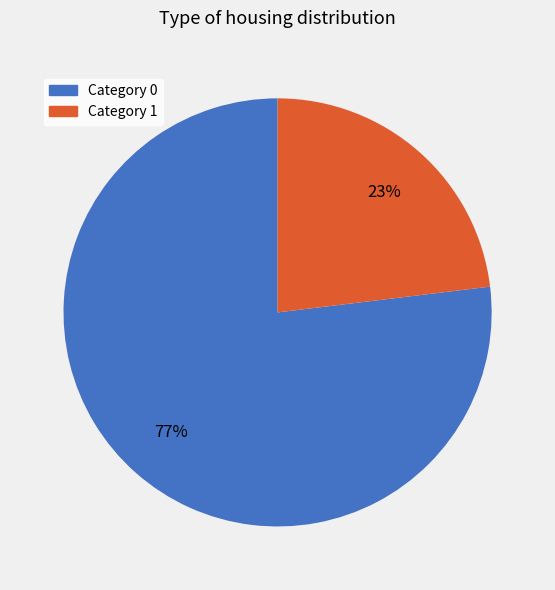

Rank the categories by value from highest to lowest.

Category 0, Category 1